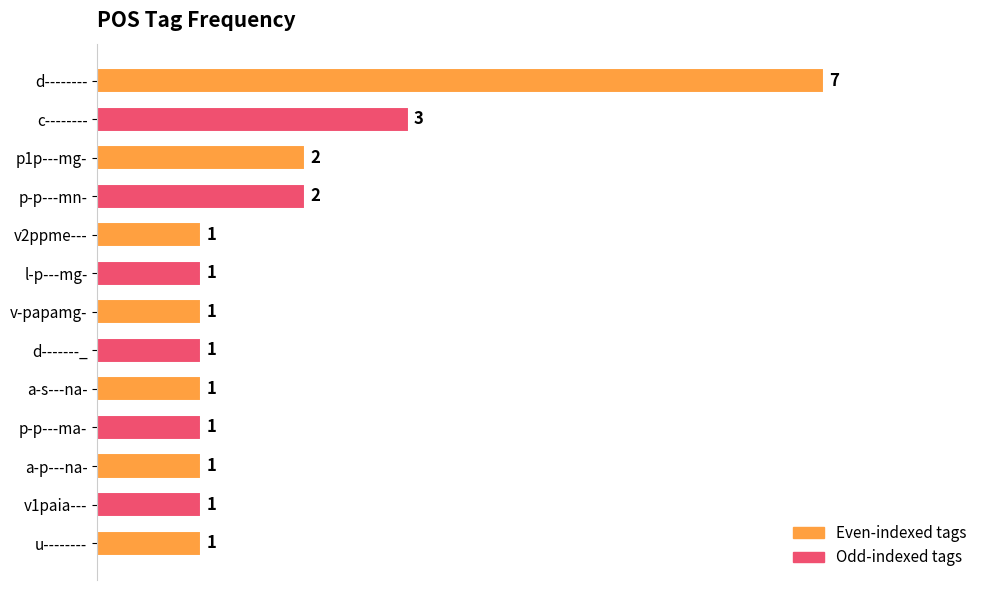

Is it true that the value at p-p---mn- is 2?

True